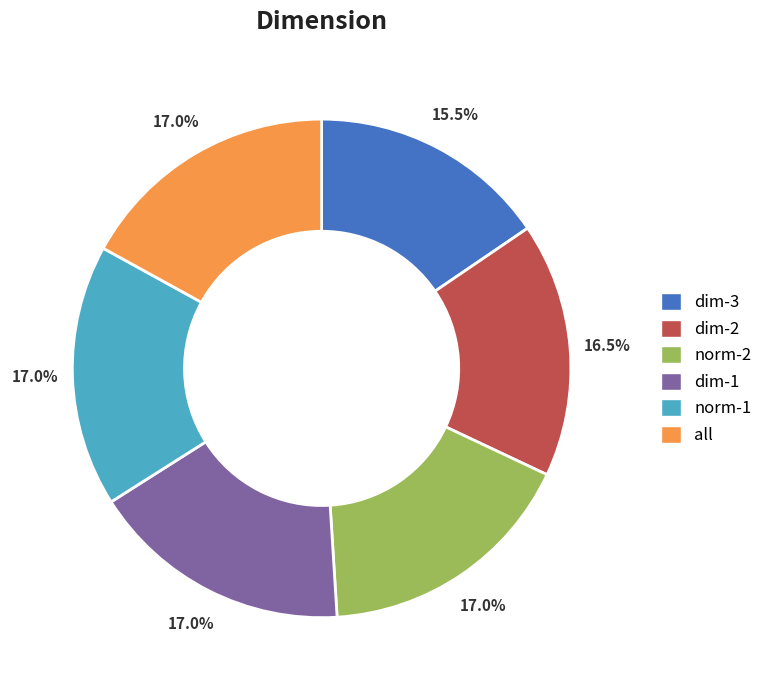

Does dim-2 represent more than half of the total?

No